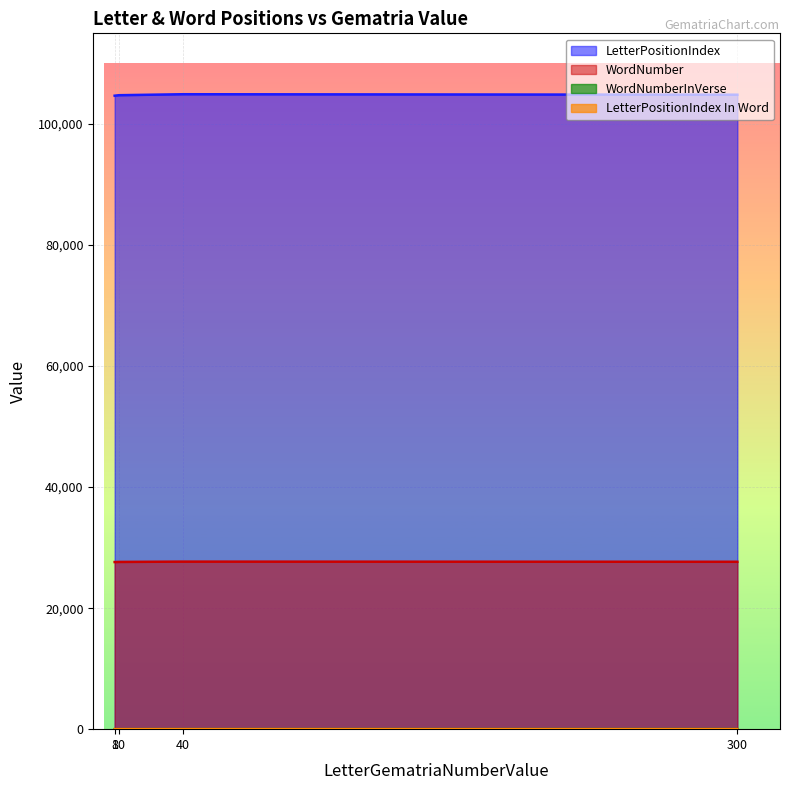

Rank the series at 300 from lowest to highest value.

LetterPositionIndex In Word, WordNumberInVerse, WordNumber, LetterPositionIndex